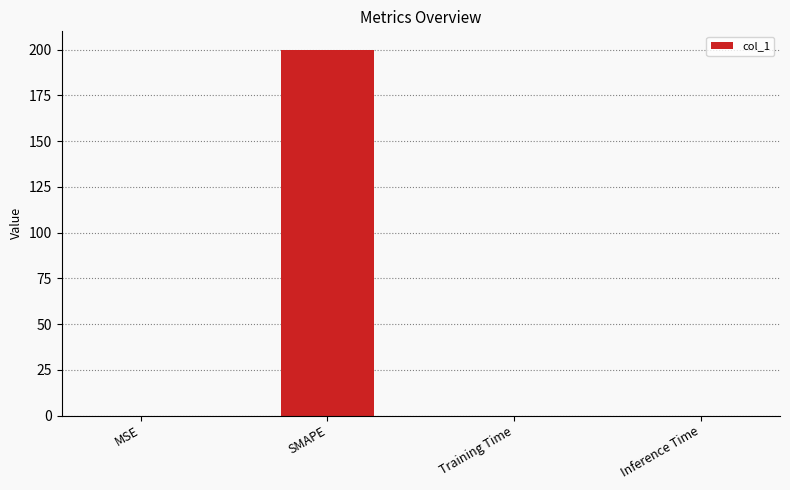

Which category has the highest value across all series?

SMAPE